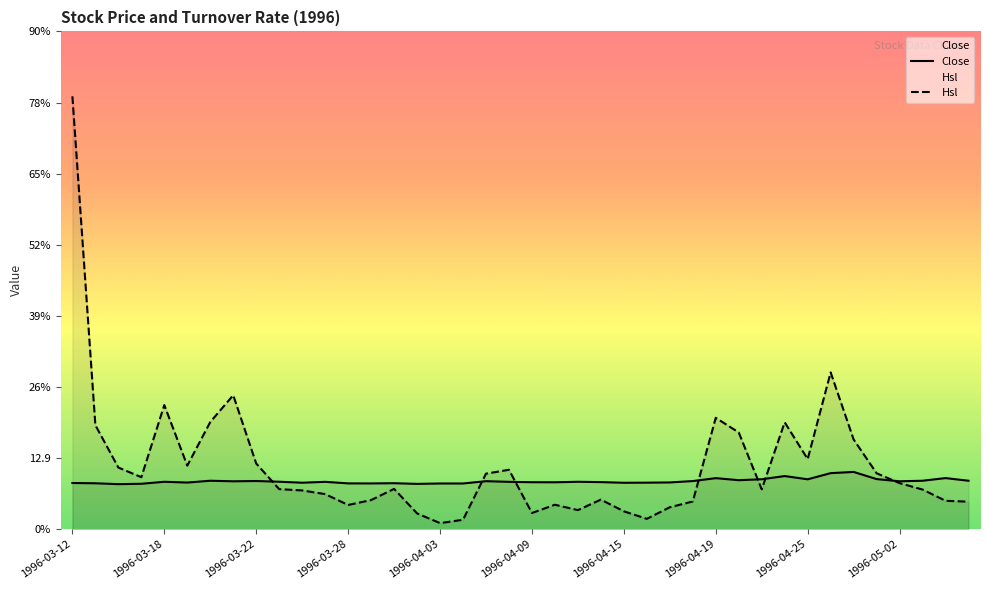

Which series has the largest total across all categories?

Hsl